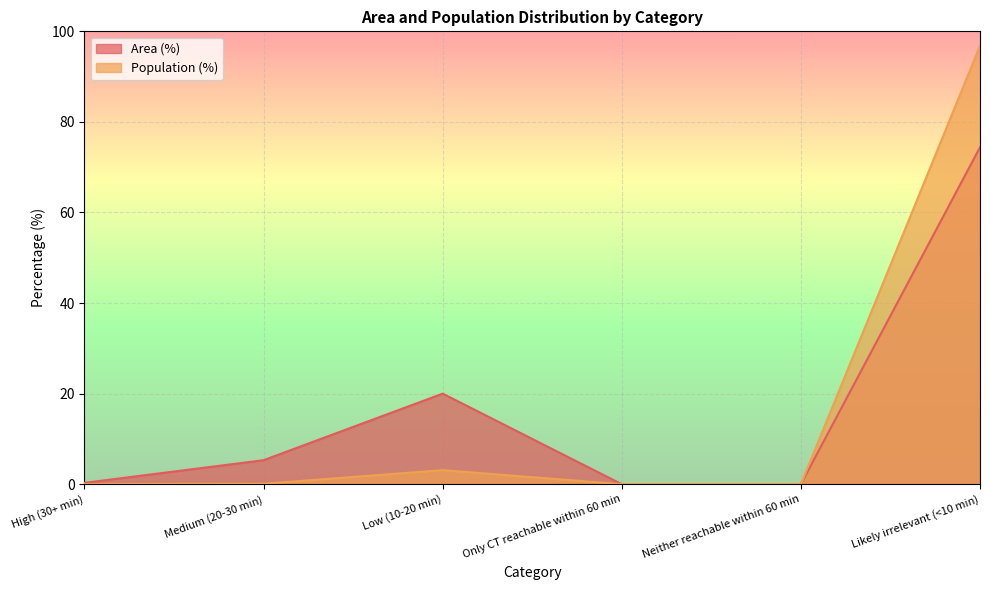

At which category does the chart reach its peak across all series?

Likely irrelevant (<10 min)